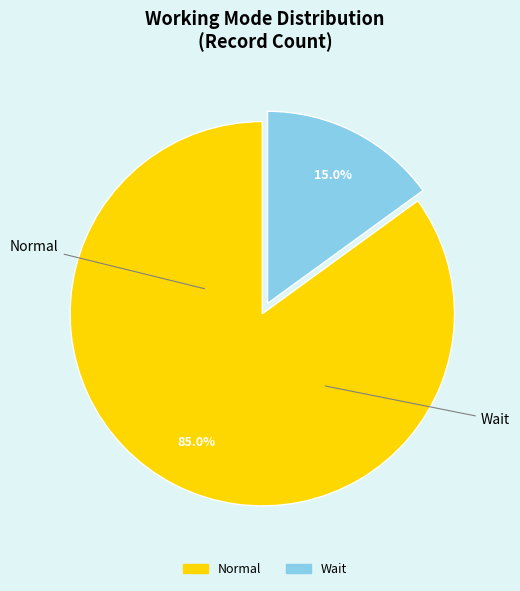

How many slices are in this pie chart?

2